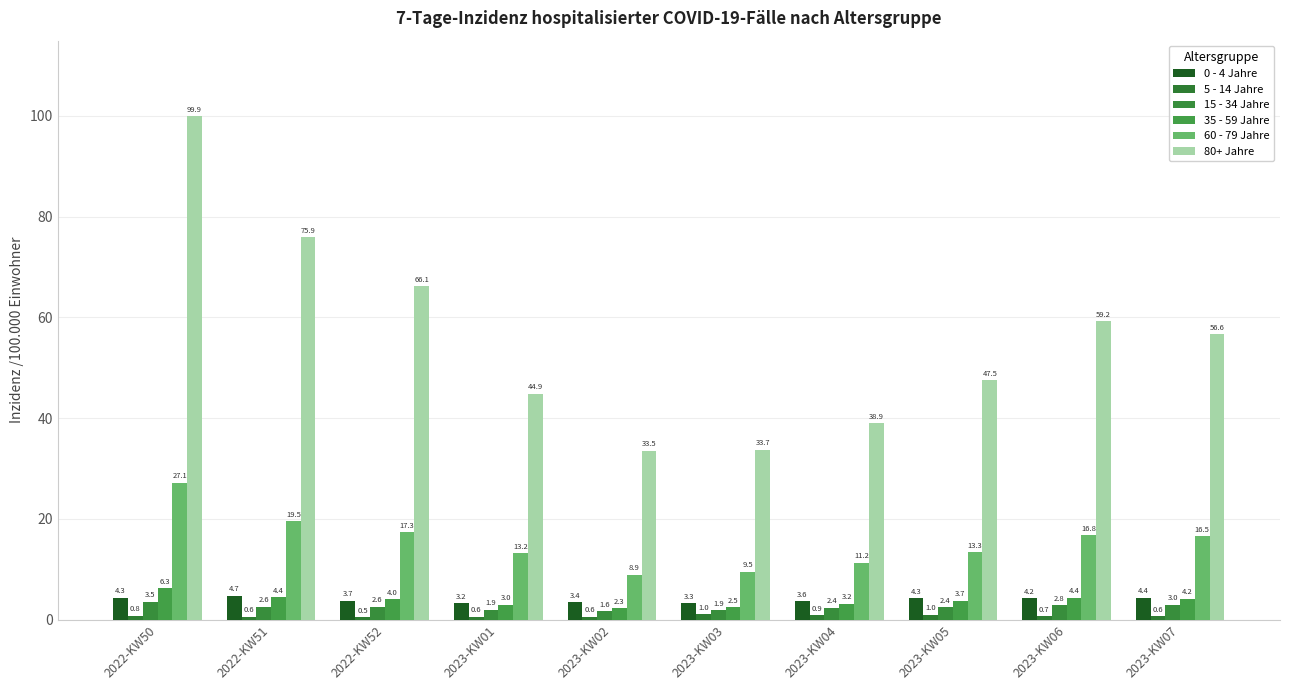

What is the sum of all 15 - 34 Jahre values?

24.7